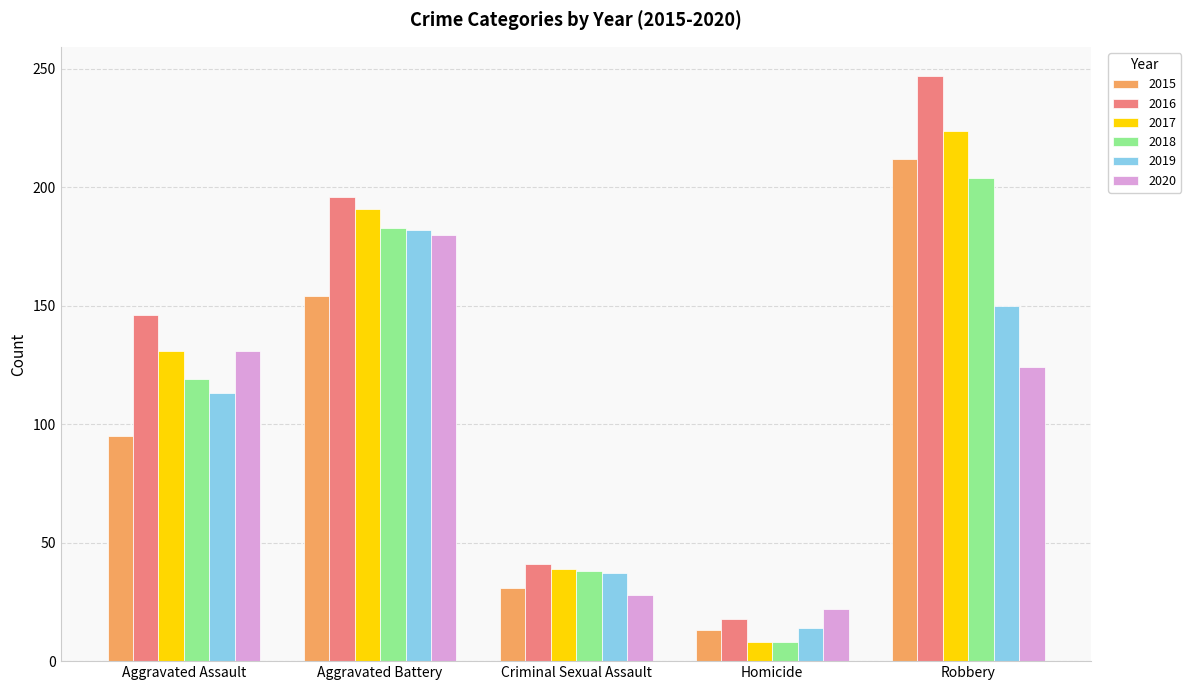

The value of 2017 at Homicide is 8. True or false?

True